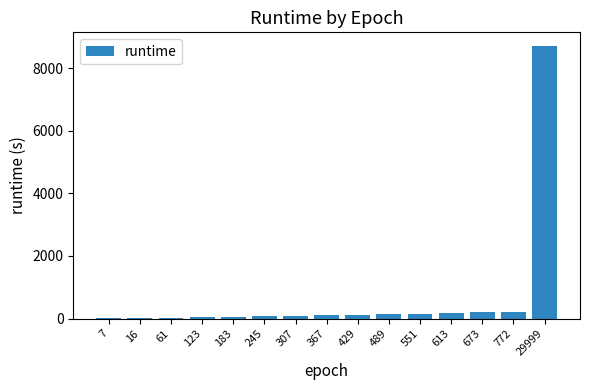

What is the sum of all values?

10110.1